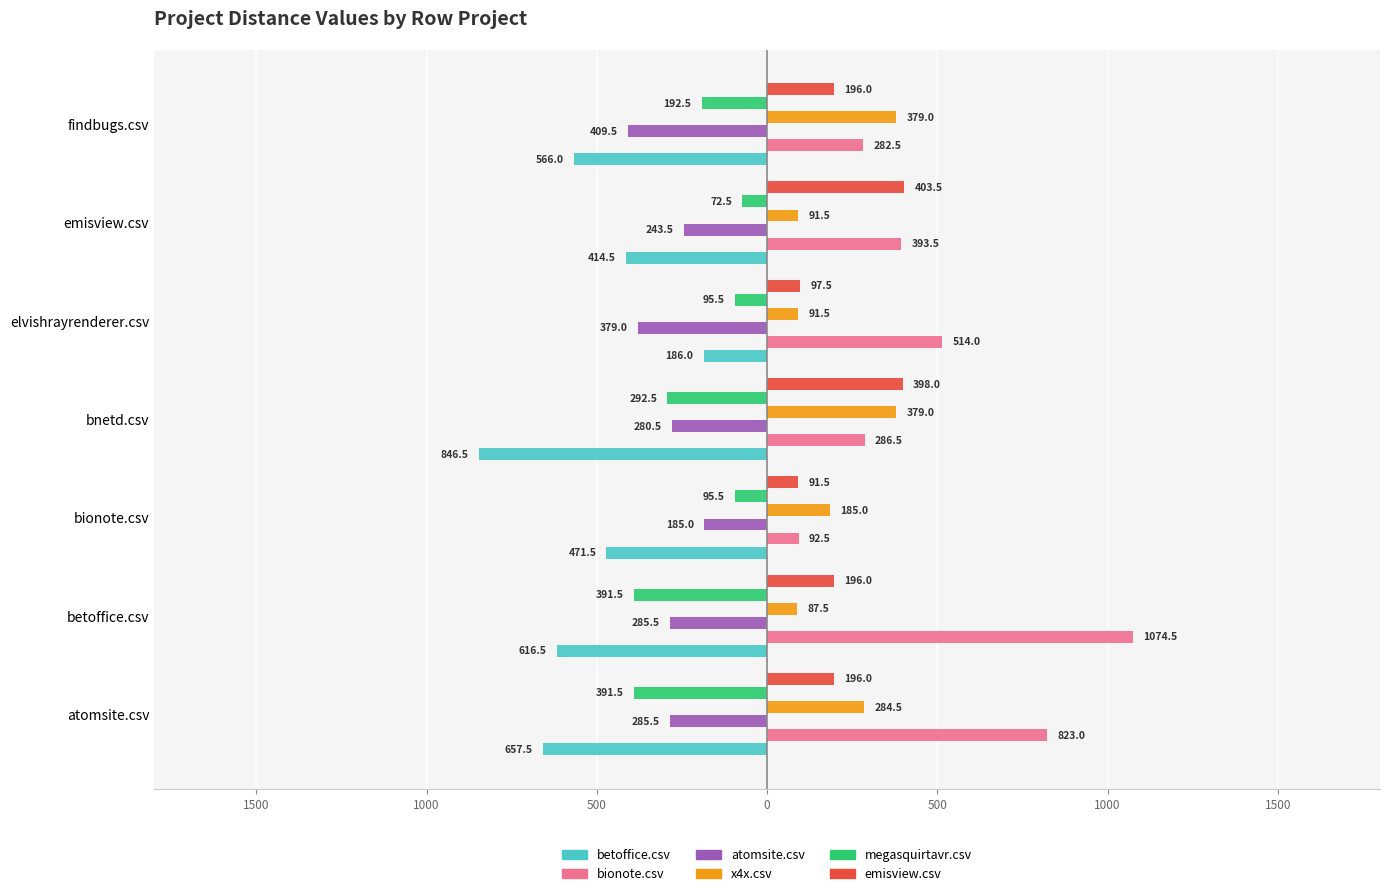

What are all the series names shown in the legend?

betoffice.csv, bionote.csv, atomsite.csv, x4x.csv, megasquirtavr.csv, emisview.csv